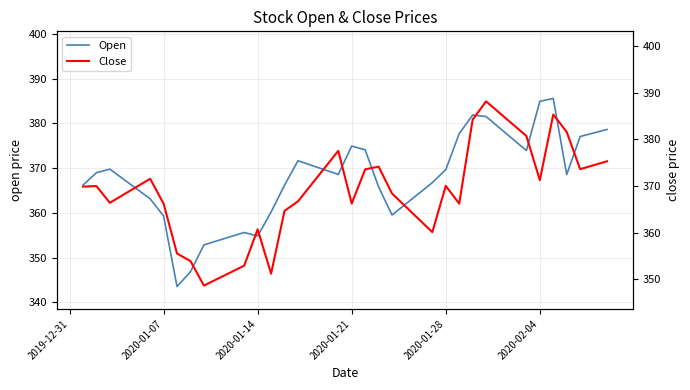

True or false: Open has more than 2 interior local peaks.

True